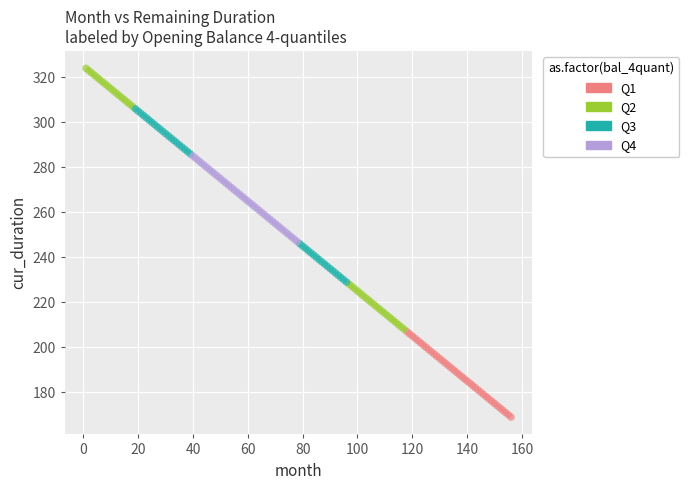

Which series reaches the maximum Y coordinate?

Q2